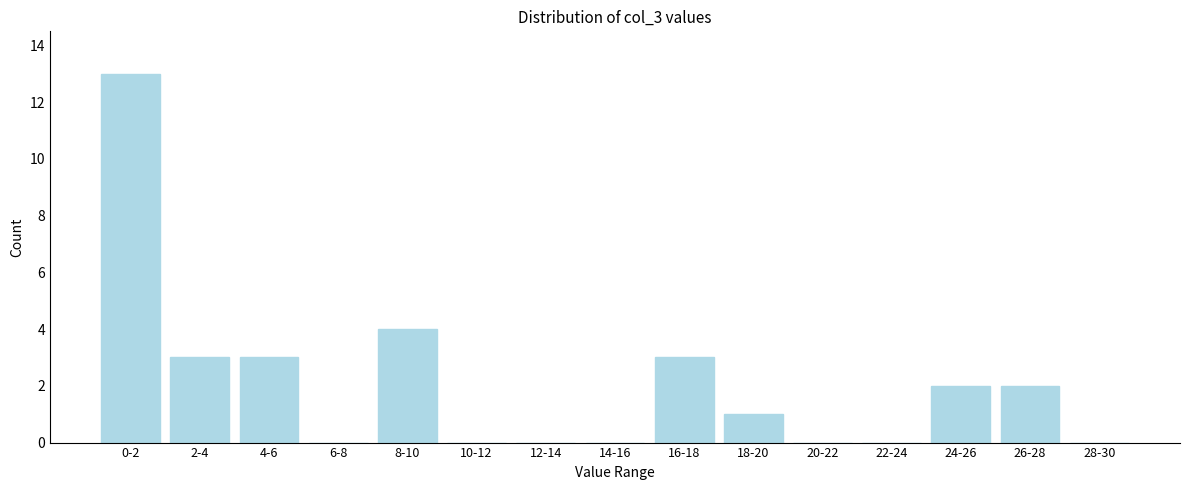

Reading left to right, extract all data points from this chart.

0-2=13	2-4=3	4-6=3	6-8=0	8-10=4	10-12=0	12-14=0	14-16=0	16-18=3	18-20=1	20-22=0	22-24=0	24-26=2	26-28=2	28-30=0